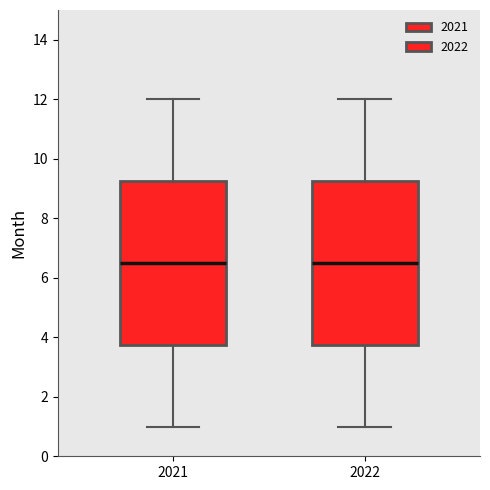

Reading left to right, read every box against the y-axis: the position of its median line, the range the box covers, and the ends of its whiskers. The values are not printed on the chart, so give them approximately, as read against the axis.

2021: median 6.6, box 3.8 to 9.2, whiskers 1.0 to 12.0
2022: median 6.6, box 3.8 to 9.2, whiskers 1.0 to 12.0